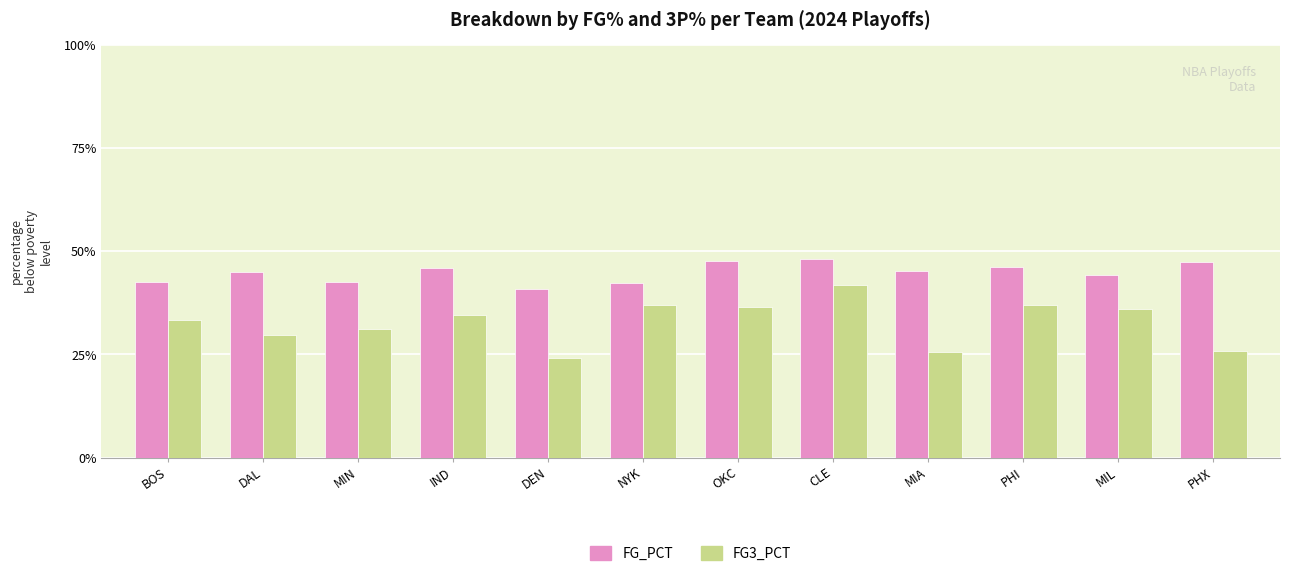

Reading left to right, what are all the values shown in this chart?

FG_PCT: 0.4	0.4	0.4	0.5	0.4	0.4	0.5	0.5	0.5	0.5	0.4	0.5
FG3_PCT: 0.3	0.3	0.3	0.3	0.2	0.4	0.4	0.4	0.3	0.4	0.4	0.3